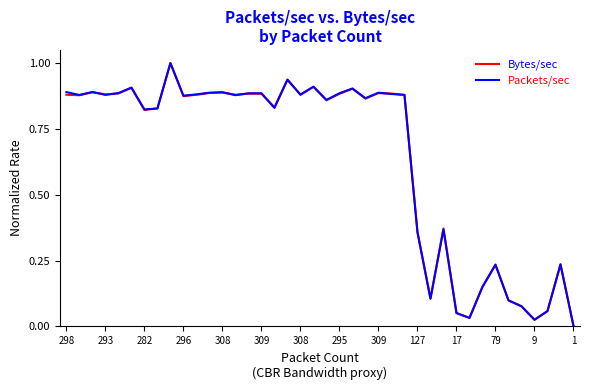

After their last crossing, which series has the higher values: Packets/sec or Bytes/sec?

Bytes/sec